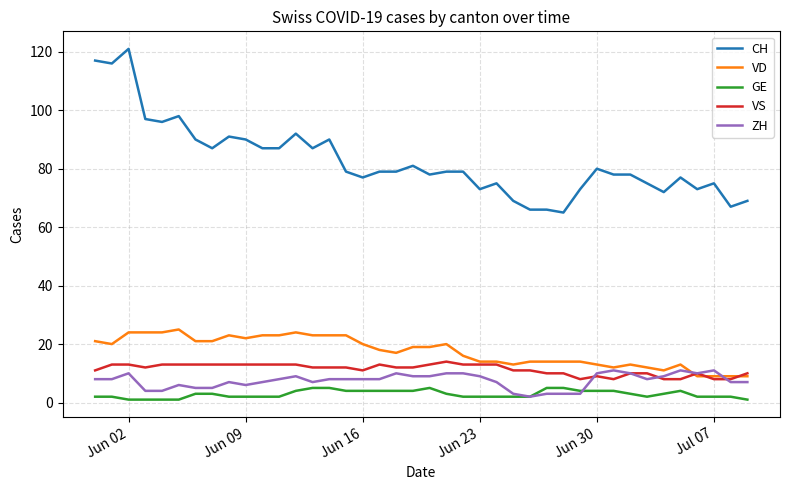

True or false: GE and VD intersect in this chart.

False